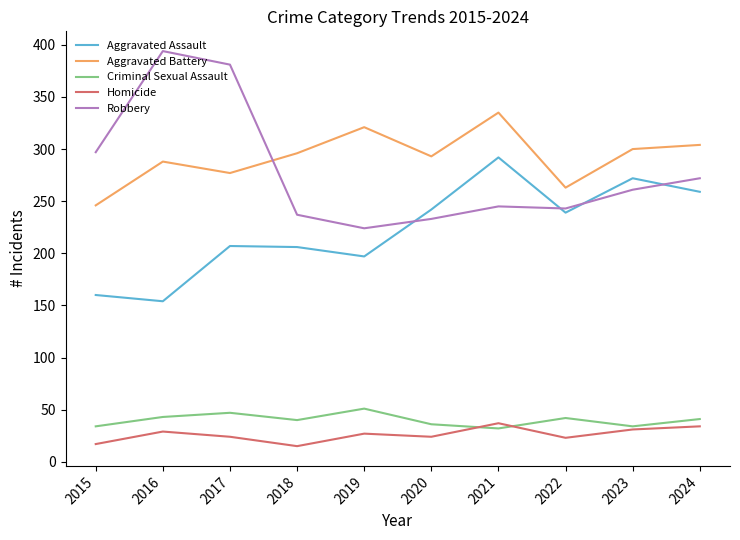

Which series has the widest spread of values?

Robbery